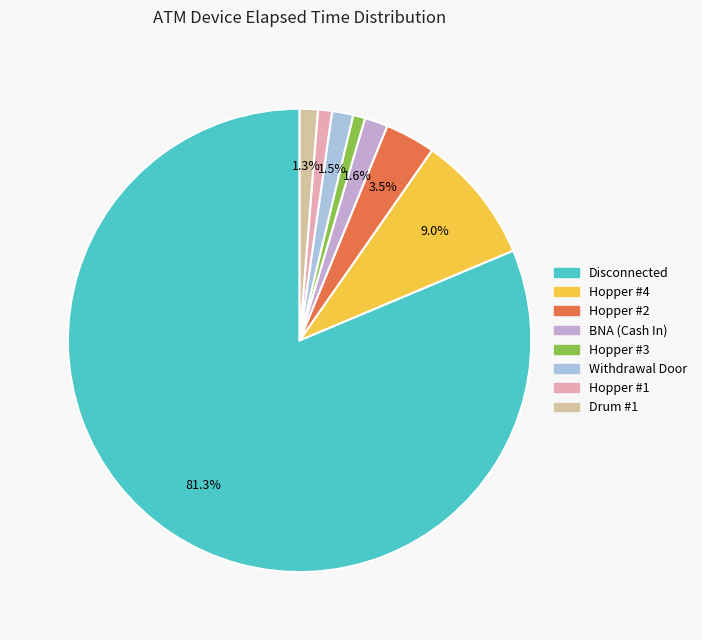

How many segments does this pie chart have?

8